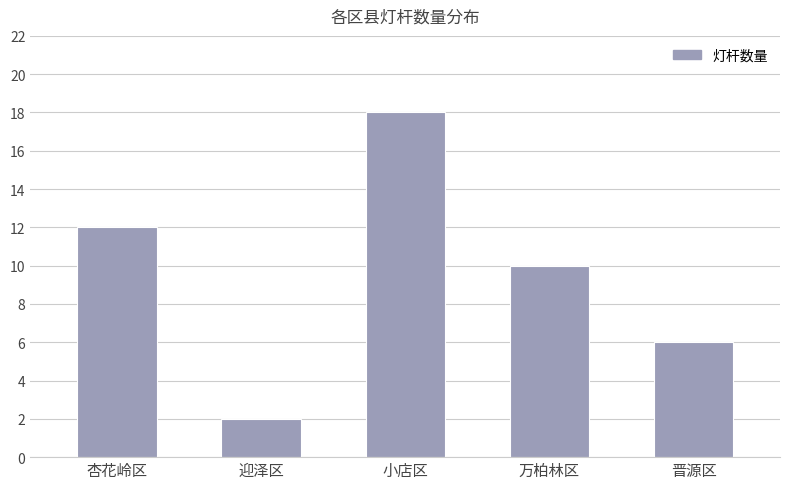

Approximately how many times larger is the value at 杏花岭区 compared to 小店区?

0.7